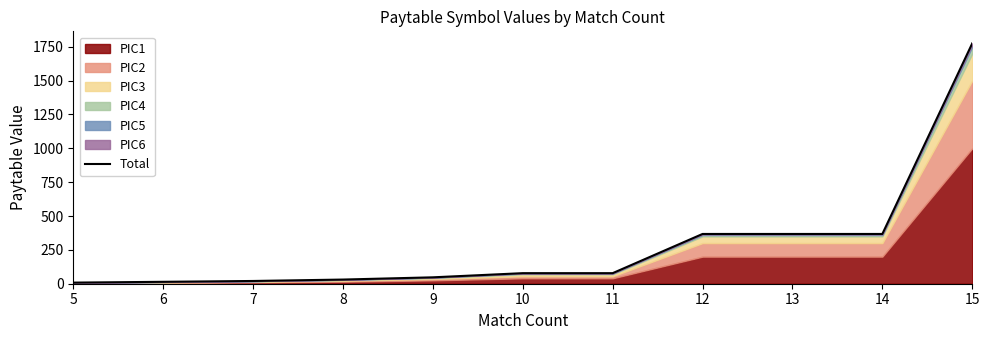

Does the chart have visible grid lines?

No